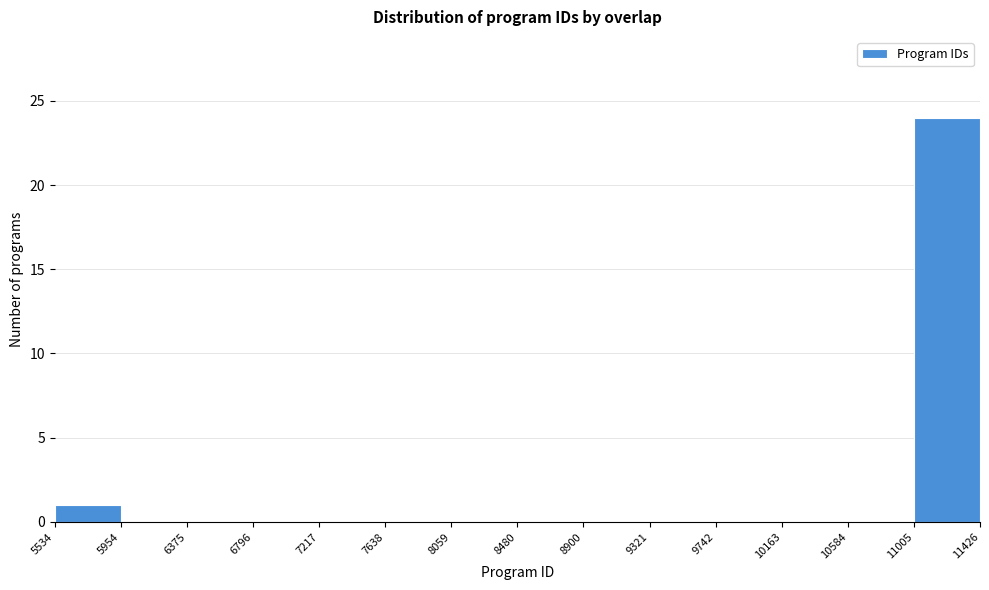

How tall is the bar that spans 5534 to 5954 on the x-axis? The values are not printed on the chart, so give them approximately, as read against the axis.

1